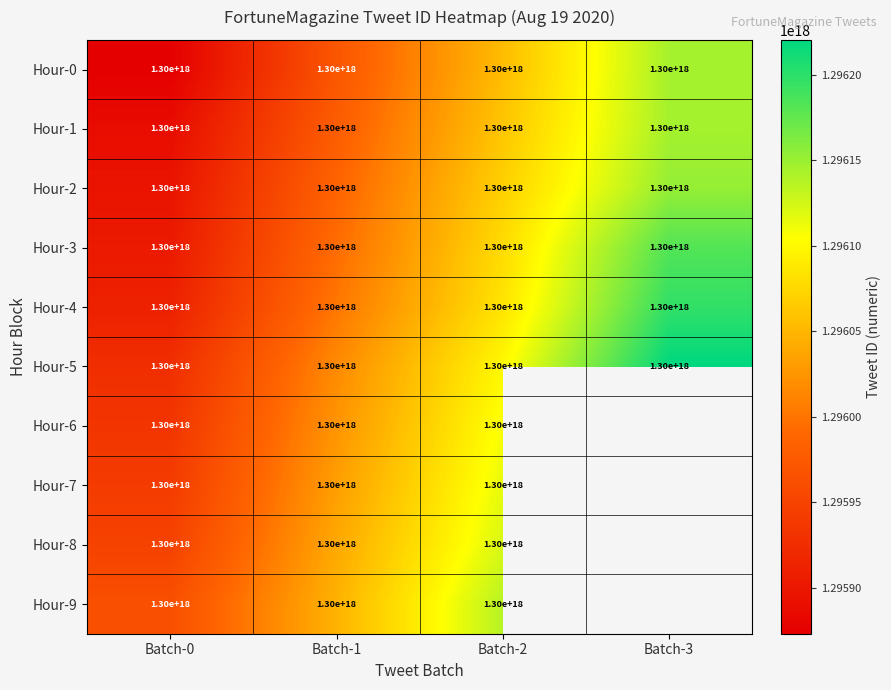

At which label is Hour-1 closest to 1300000000000000000?

Batch-0